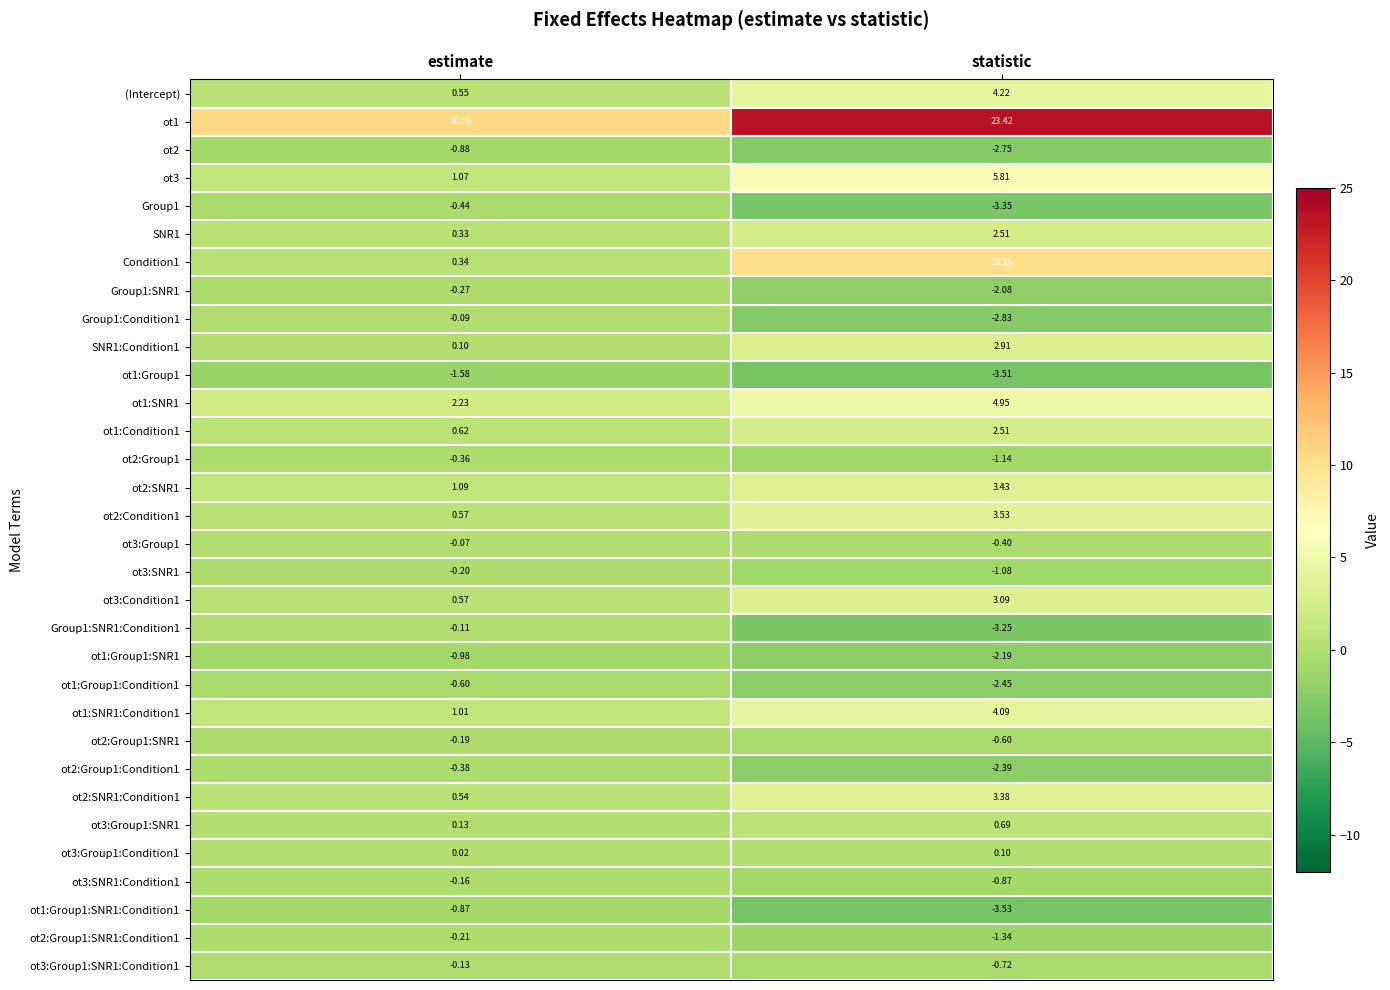

List the labels in order of ot2:Group1:SNR1 value, largest first.

estimate, statistic